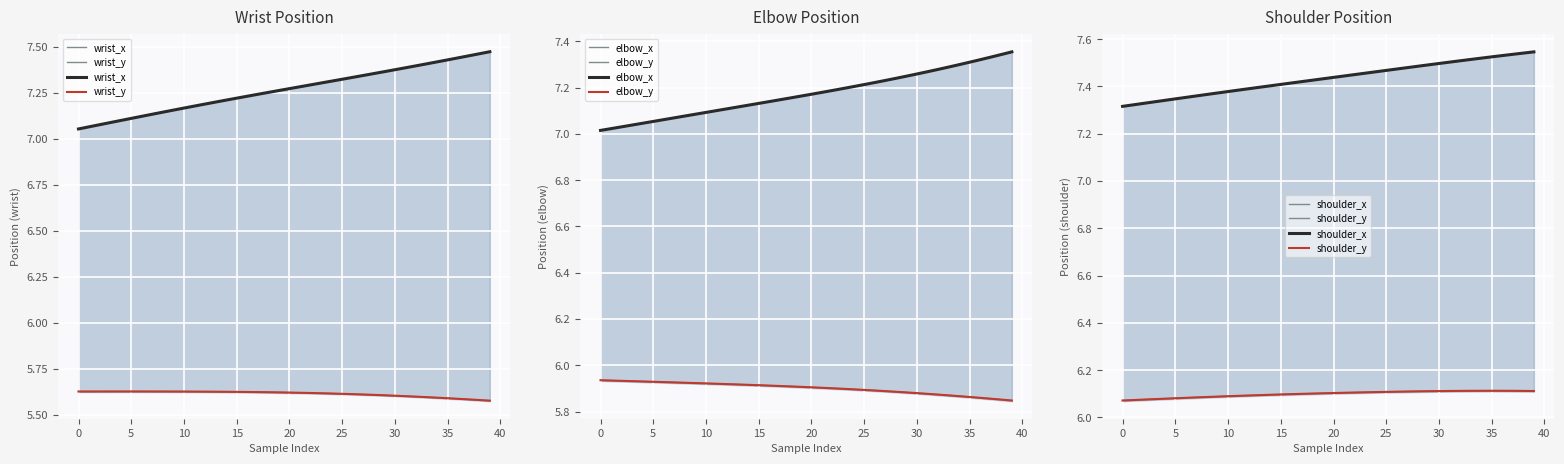

Reading left to right, extract all data points from this chart.

wrist_x: 7.1	7.1	7.1	7.1	7.1	7.1	7.1	7.1	7.1	7.2	7.2	7.2	7.2	7.2	7.2	7.2	7.2	7.2	7.3	7.3	7.3	7.3	7.3	7.3	7.3	7.3	7.3	7.3	7.4	7.4	7.4	7.4	7.4	7.4	7.4	7.4	7.4	7.5	7.5	7.5
wrist_y: 5.6	5.6	5.6	5.6	5.6	5.6	5.6	5.6	5.6	5.6	5.6	5.6	5.6	5.6	5.6	5.6	5.6	5.6	5.6	5.6	5.6	5.6	5.6	5.6	5.6	5.6	5.6	5.6	5.6	5.6	5.6	5.6	5.6	5.6	5.6	5.6	5.6	5.6	5.6	5.6
elbow_x: 7.0	7.0	7.0	7.0	7.0	7.1	7.1	7.1	7.1	7.1	7.1	7.1	7.1	7.1	7.1	7.1	7.1	7.1	7.2	7.2	7.2	7.2	7.2	7.2	7.2	7.2	7.2	7.2	7.2	7.2	7.3	7.3	7.3	7.3	7.3	7.3	7.3	7.3	7.3	7.4
elbow_y: 5.9	5.9	5.9	5.9	5.9	5.9	5.9	5.9	5.9	5.9	5.9	5.9	5.9	5.9	5.9	5.9	5.9	5.9	5.9	5.9	5.9	5.9	5.9	5.9	5.9	5.9	5.9	5.9	5.9	5.9	5.9	5.9	5.9	5.9	5.9	5.9	5.9	5.9	5.9	5.8
shoulder_x: 7.3	7.3	7.3	7.3	7.3	7.3	7.4	7.4	7.4	7.4	7.4	7.4	7.4	7.4	7.4	7.4	7.4	7.4	7.4	7.4	7.4	7.4	7.4	7.5	7.5	7.5	7.5	7.5	7.5	7.5	7.5	7.5	7.5	7.5	7.5	7.5	7.5	7.5	7.5	7.5
shoulder_y: 6.1	6.1	6.1	6.1	6.1	6.1	6.1	6.1	6.1	6.1	6.1	6.1	6.1	6.1	6.1	6.1	6.1	6.1	6.1	6.1	6.1	6.1	6.1	6.1	6.1	6.1	6.1	6.1	6.1	6.1	6.1	6.1	6.1	6.1	6.1	6.1	6.1	6.1	6.1	6.1